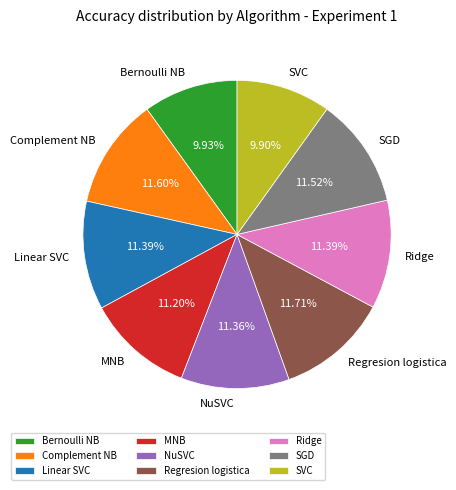

Do MNB and Linear SVC together represent more than half of the pie?

No